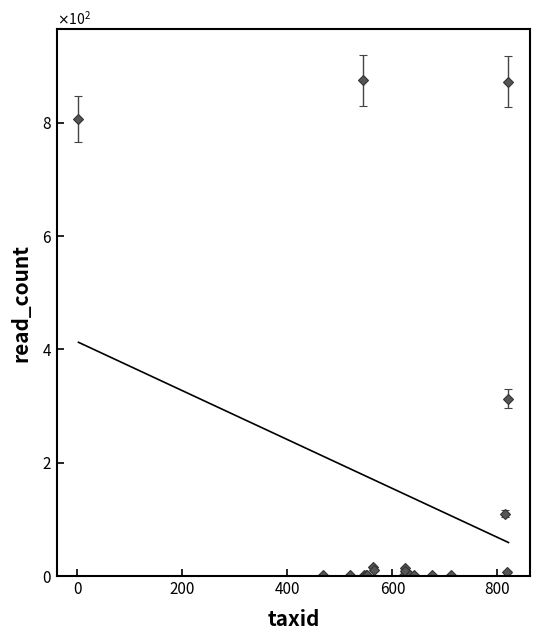

Is it true that the value at 623 is 14?

True